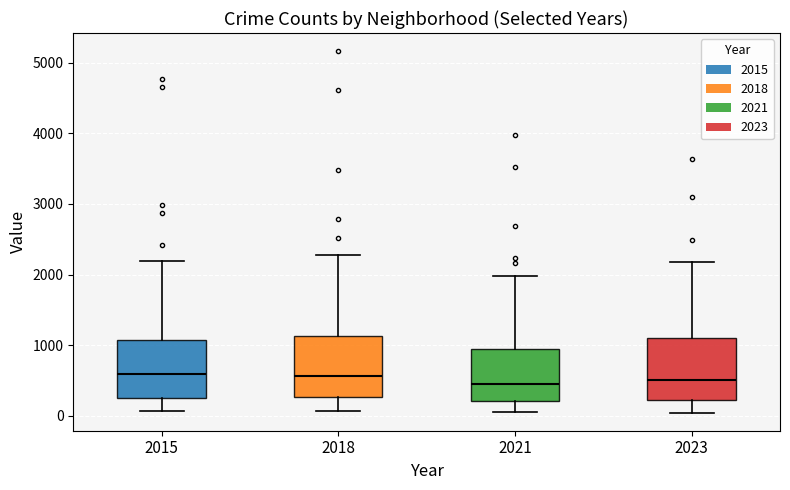

Where does the upper whisker of the box at x = 2021 end on the y-axis? The values are not printed on the chart, so give them approximately, as read against the axis.

2000